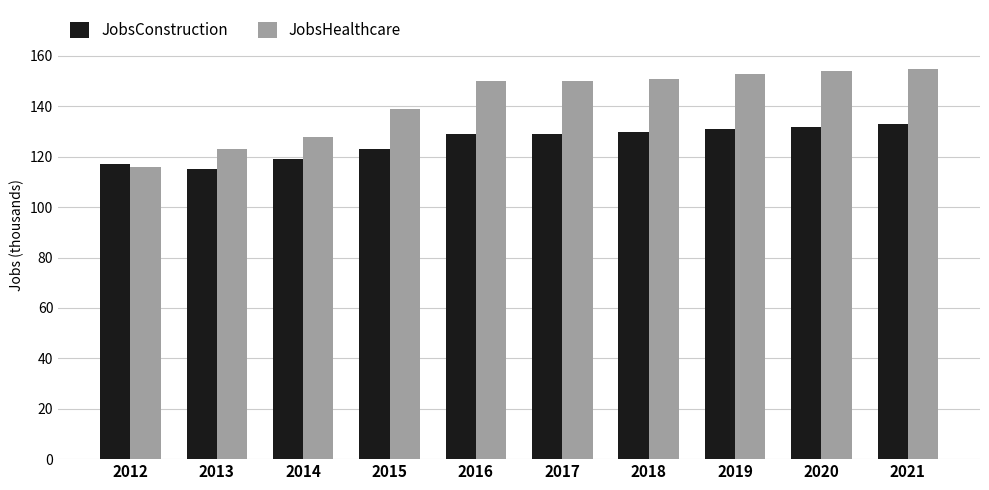

Is it true that JobsHealthcare equals 153 at 2019?

True